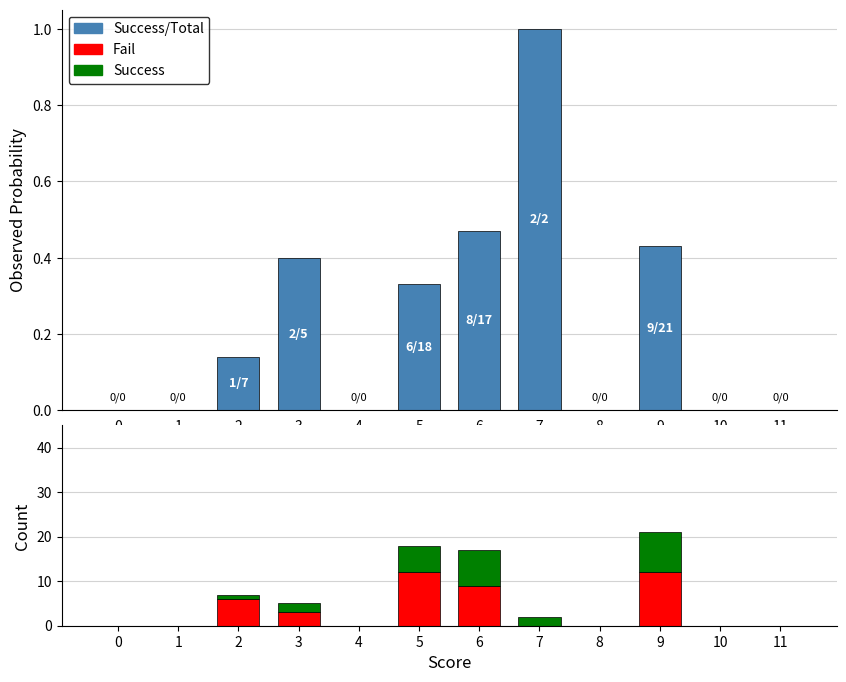

Reading left to right, what are all the values shown in this chart?

Success/Total: 0.0	0.0	0.1	0.4	0.0	0.3	0.5	1.0	0.0	0.4	0.0	0.0
Fail: 0.0	0.0	6.0	3.0	0.0	12.0	9.0	0.0	0.0	12.0	0.0	0.0
Success: 0.0	0.0	1.0	2.0	0.0	6.0	8.0	2.0	0.0	9.0	0.0	0.0